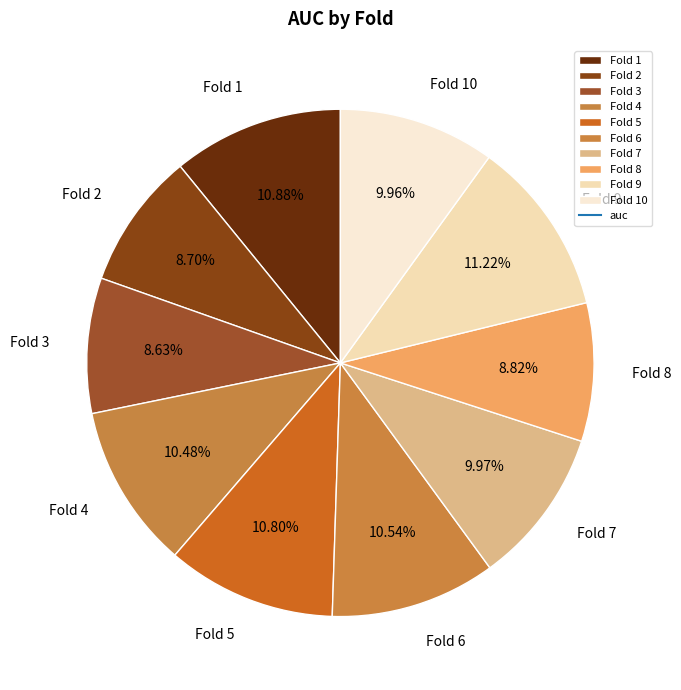

How many segments does this pie chart have?

10